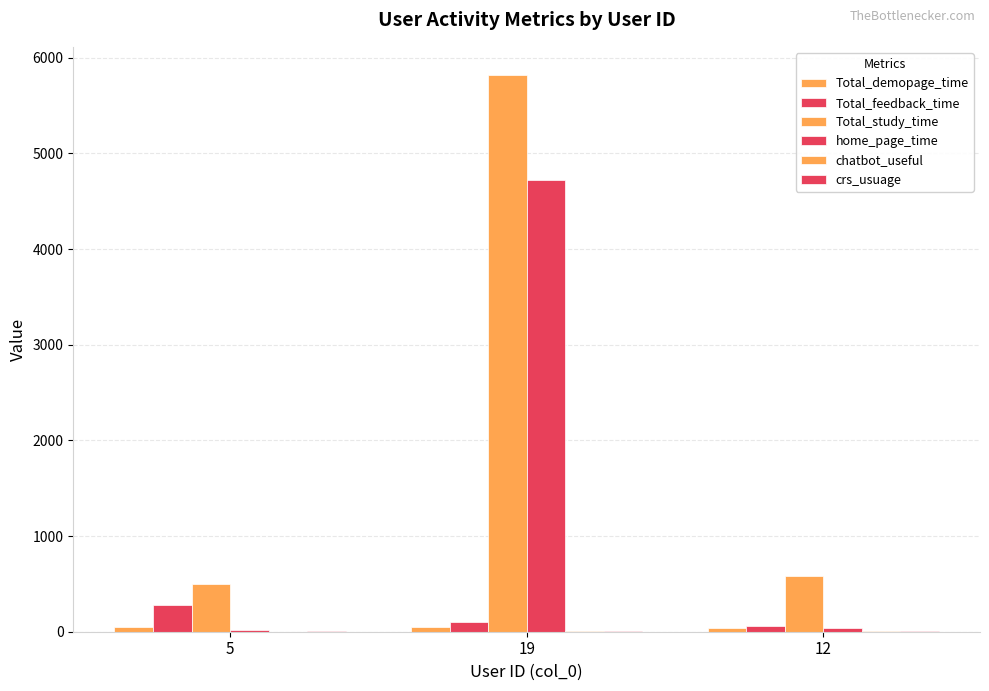

What is the value of the home_page_time bar at the 1st from the left?

16.1